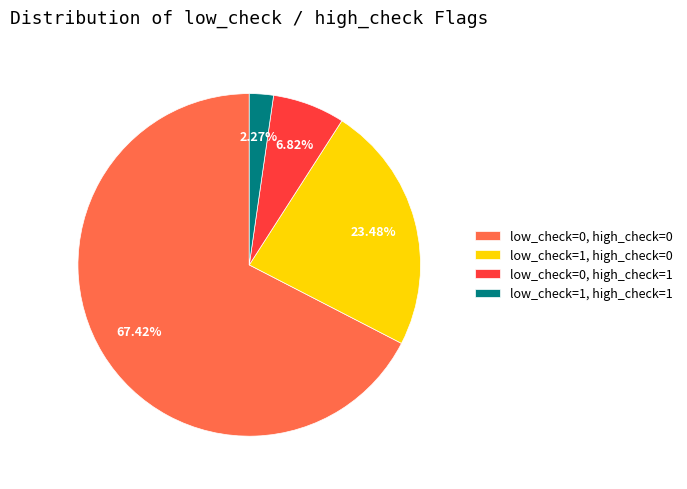

How many slices are in this pie chart?

4